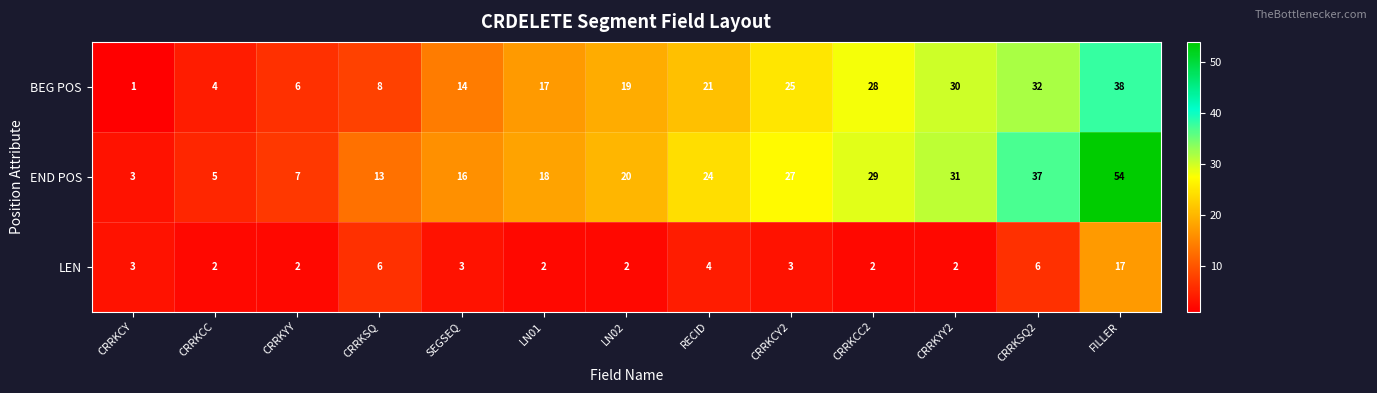

What is the spread (max minus min) of values at CRRKYY2?

29